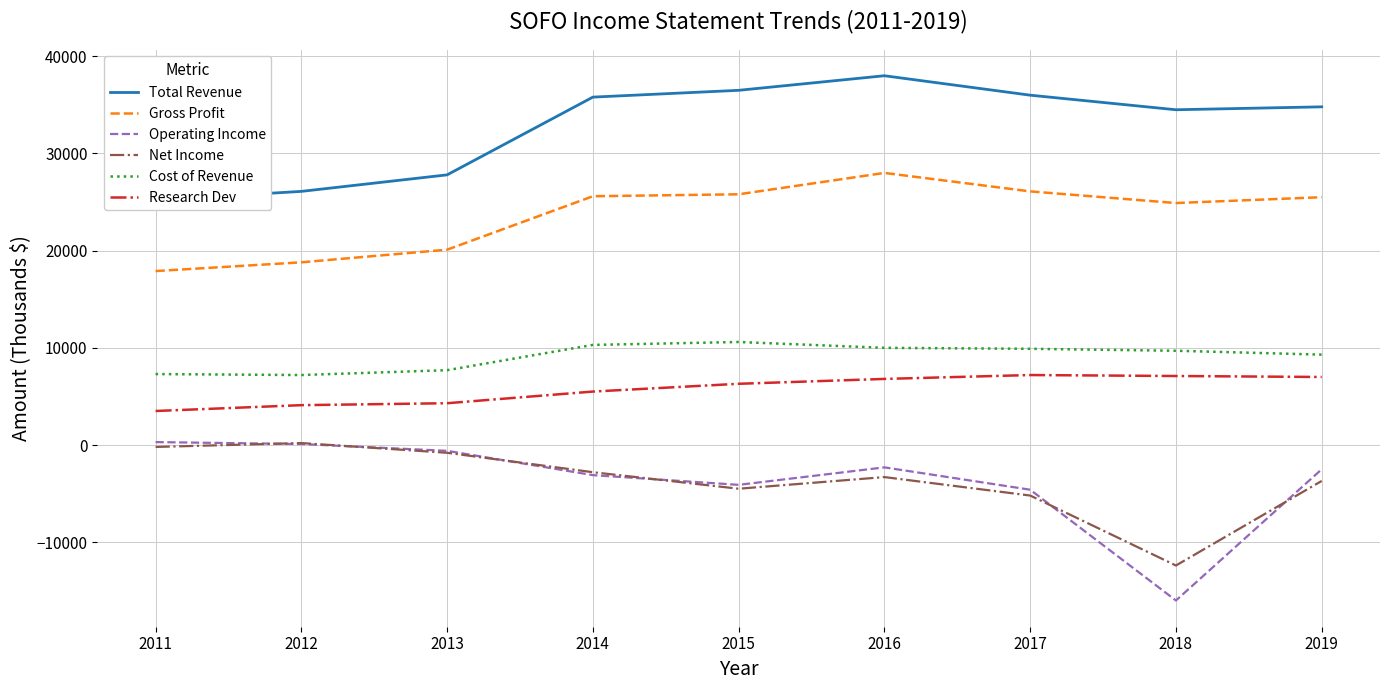

At which label does Gross Profit first exceed 25500?

2014